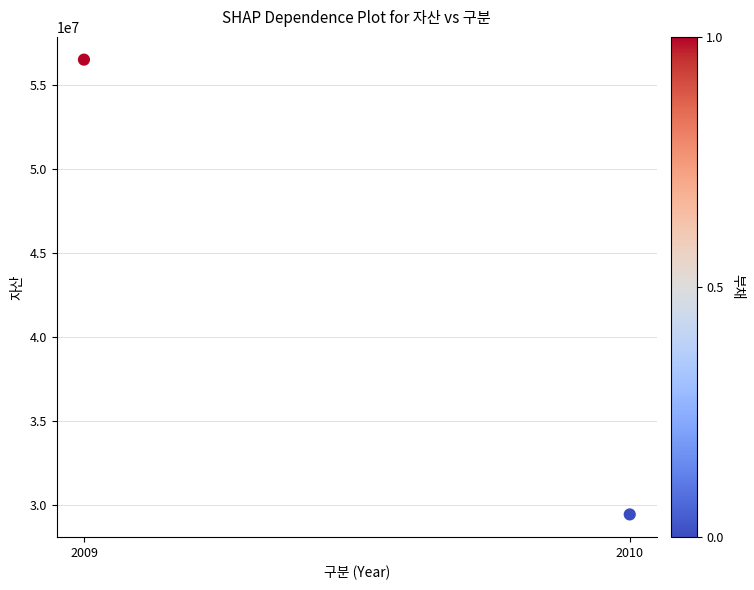

What is the range of Y values (max minus min)?

27061330